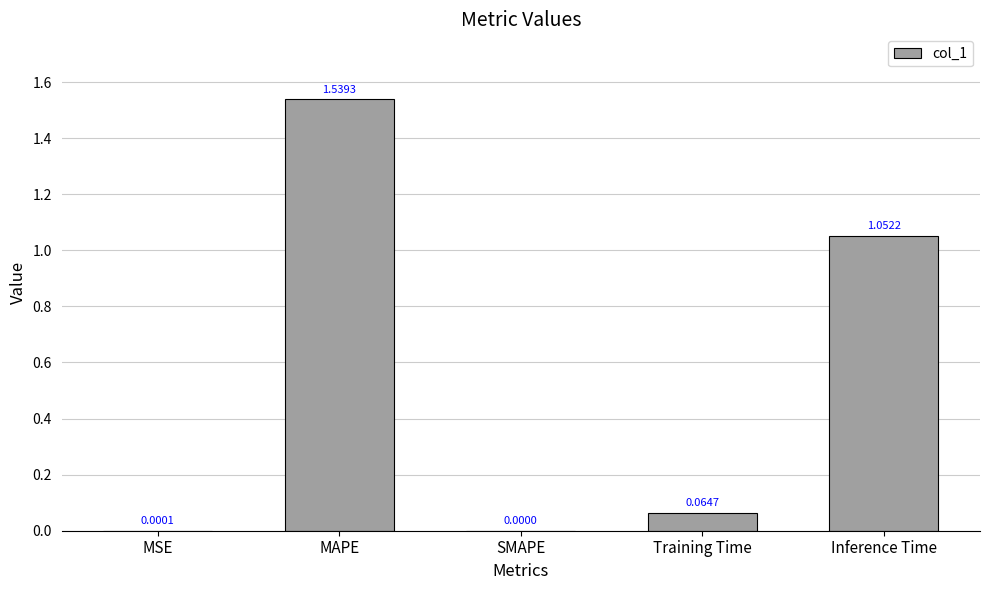

What is the sum of all values?

2.7